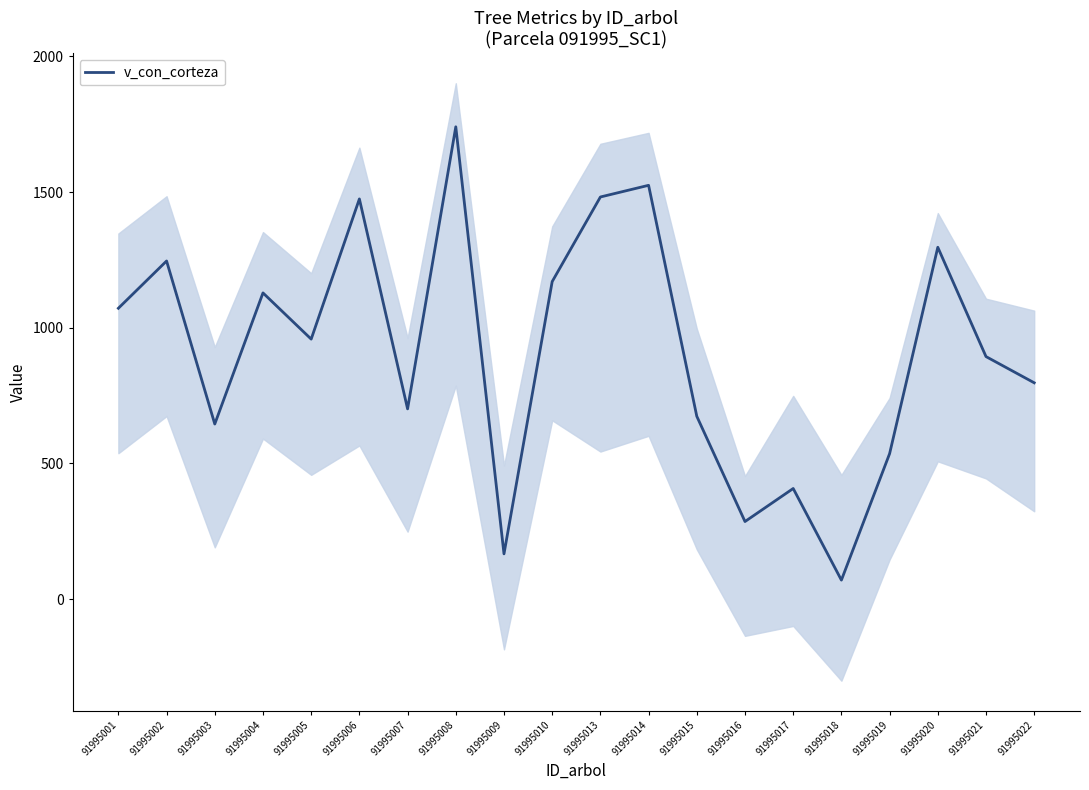

What is the sum of all values?

18268.5